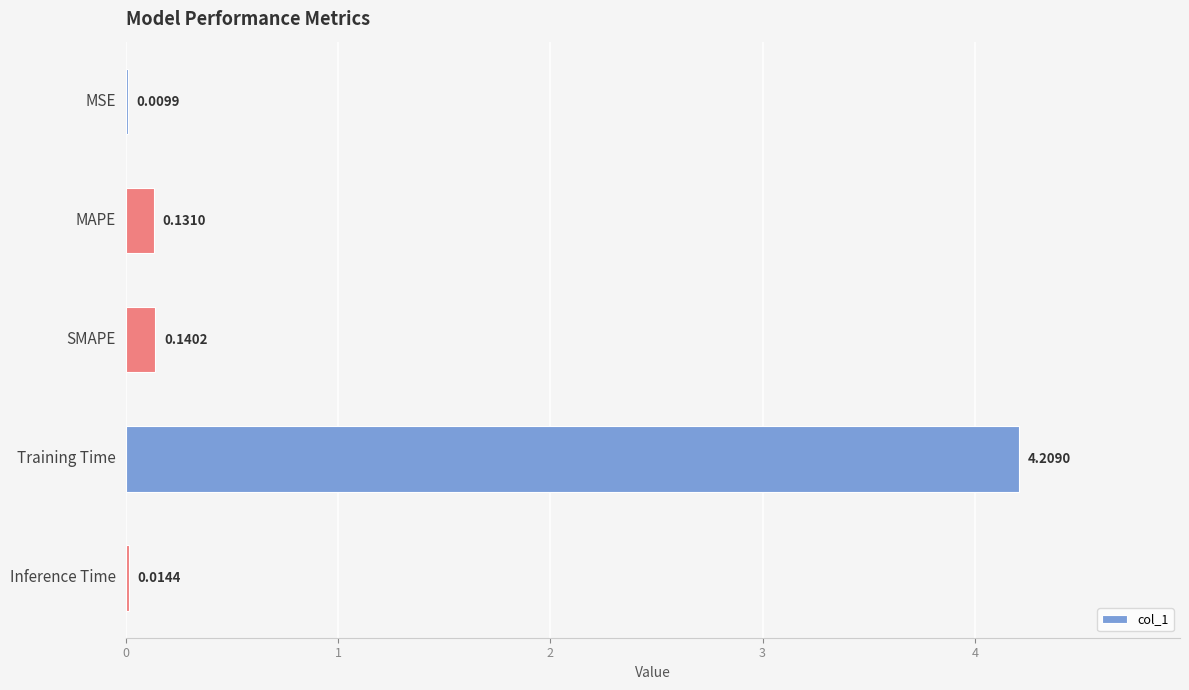

Where is the data nearest to the value 2?

SMAPE